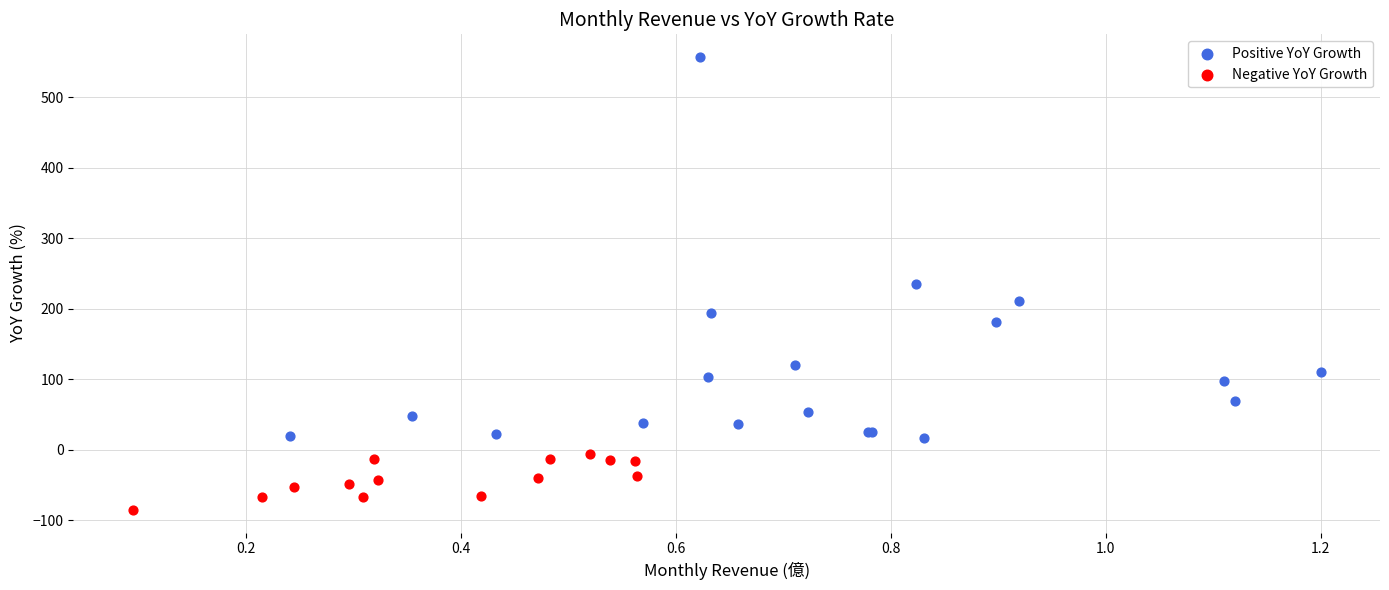

Which series has the widest spread of Y values?

Positive YoY Growth